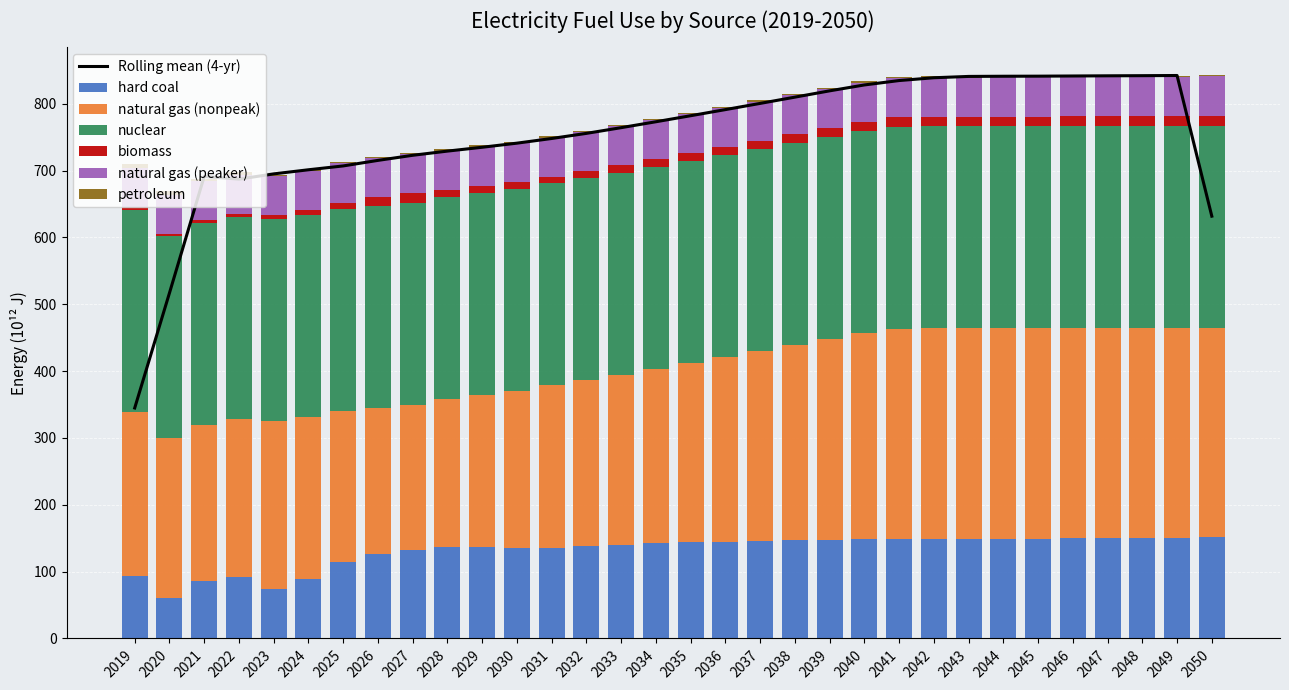

What is the maximum value for hard coal?

151.3